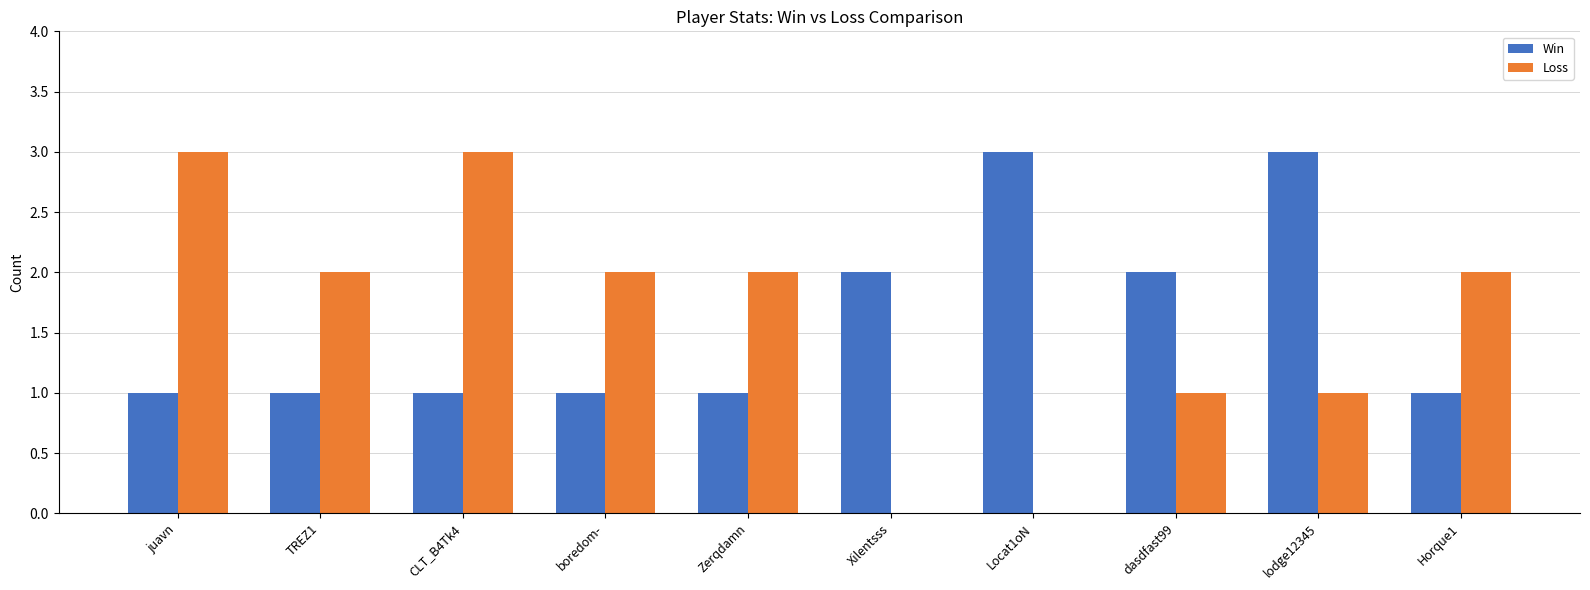

Is the value of Loss at TREZ1 greater than the value of Win at juavn?

Yes